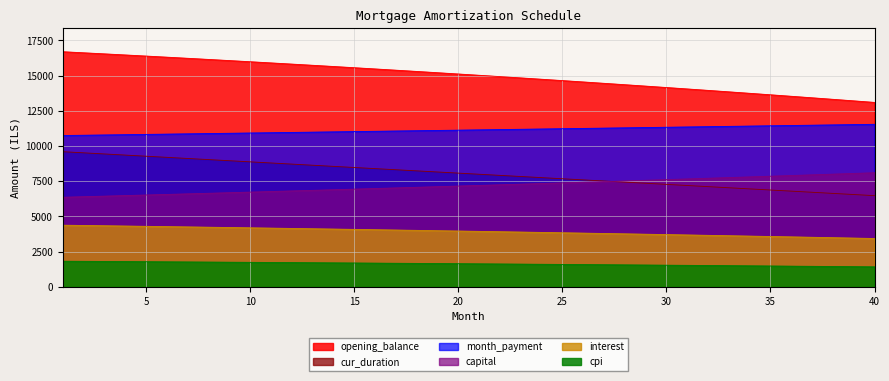

What is the value of the capital point at the 35th from the left?

7858.9